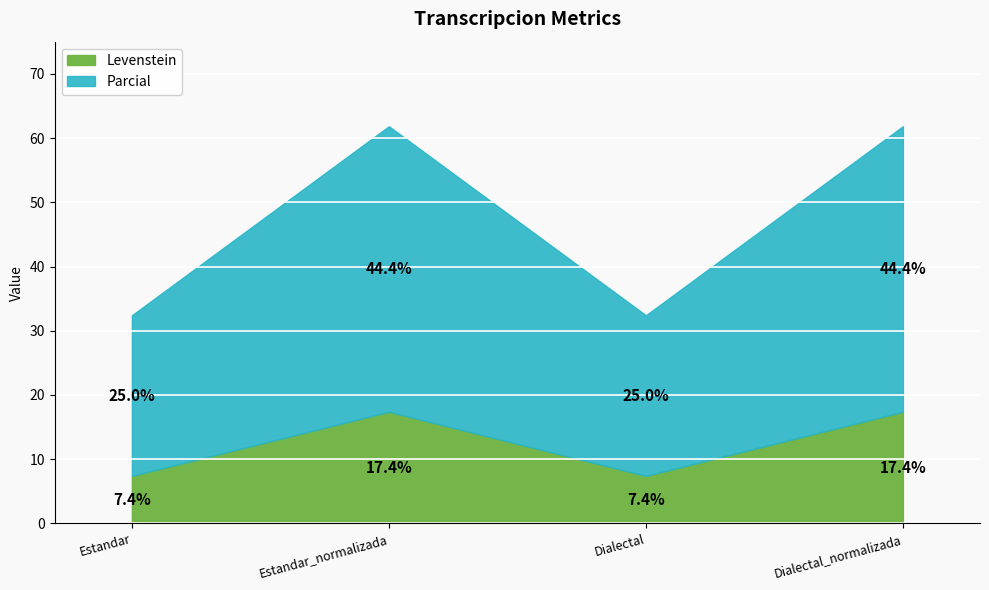

What is the label of the 4th point from the left?

Dialectal_normalizada